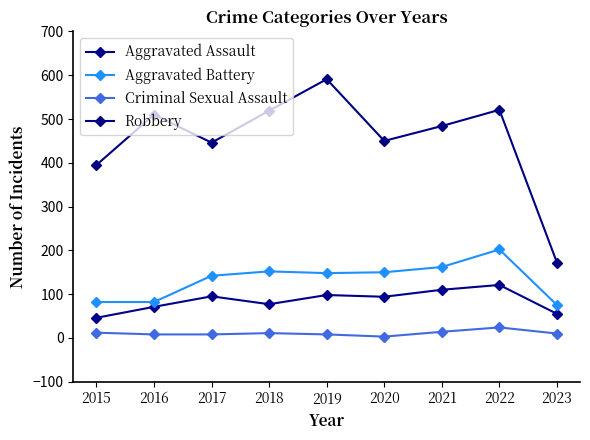

Is it true that Robbery equals 484 at 2021?

True